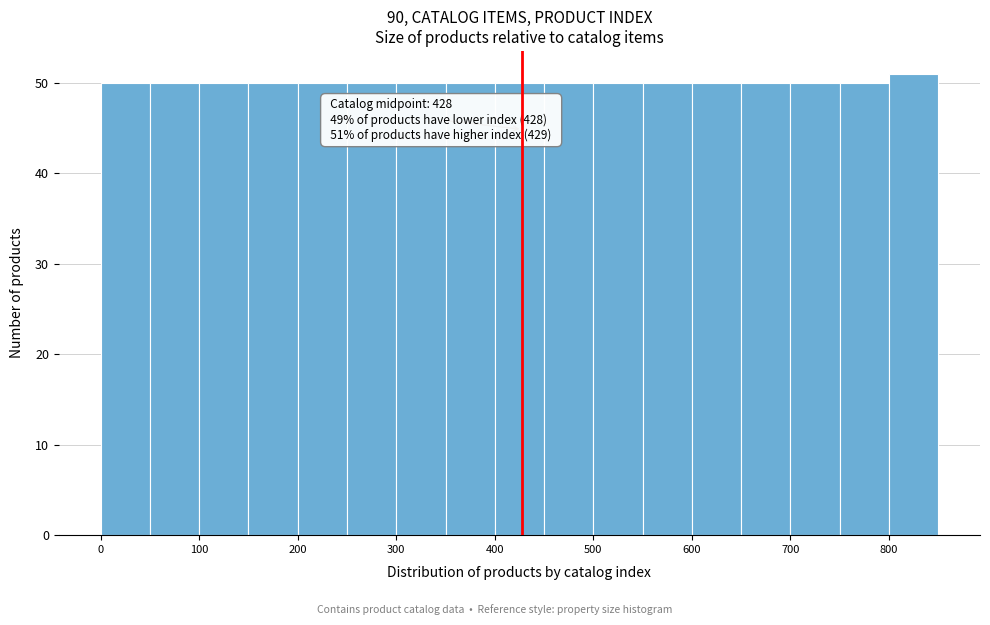

Which range on the x-axis has the tallest bar?

800 to 850